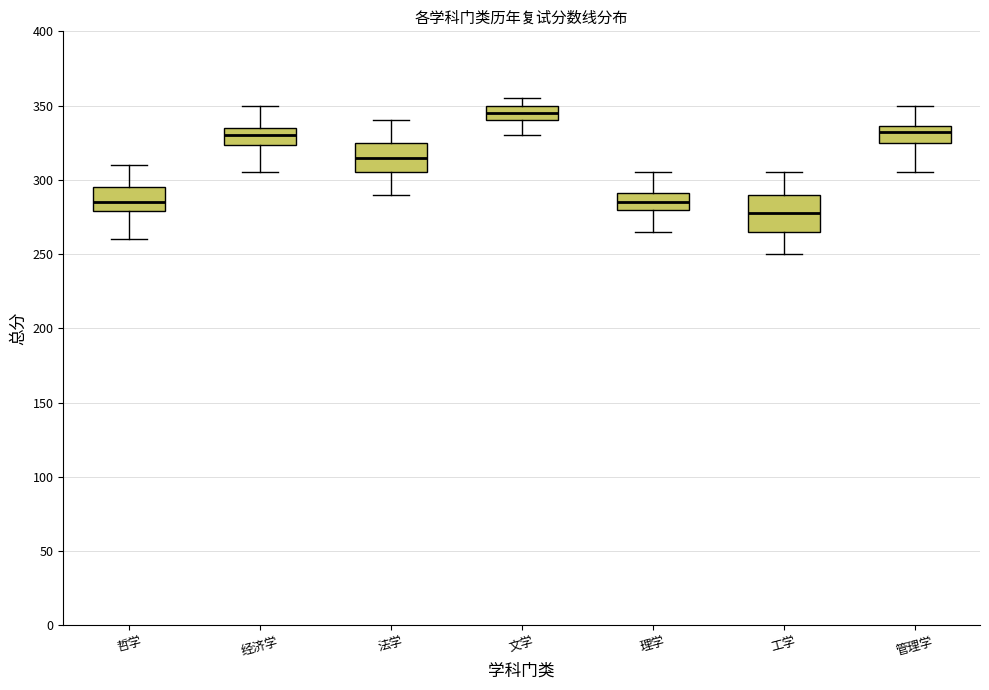

Reading left to right, transcribe this box plot: for each box, give where its median line is, the range the box spans, and where its two whiskers end, as read against the y-axis. The values are not printed on the chart, so give them approximately, as read against the axis.

哲学: median 285, box 280 to 295, whiskers 260 to 310
经济学: median 330, box 325 to 335, whiskers 305 to 350
法学: median 315, box 305 to 325, whiskers 290 to 340
文学: median 345, box 340 to 350, whiskers 330 to 355
理学: median 285, box 280 to 290, whiskers 265 to 305
工学: median 280, box 265 to 290, whiskers 250 to 305
管理学: median 335 (just below the box's upper edge), box 325 to 335, whiskers 305 to 350